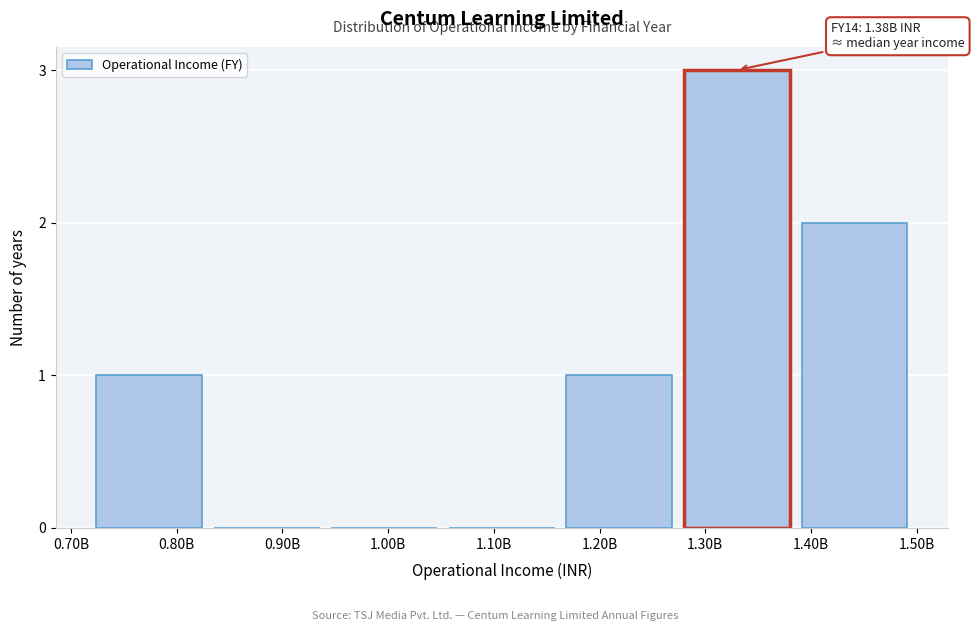

Reading right to left, transcribe all the data shown in this chart.

1.40B=2	1.30B=3	1.20B=1	1.10B=0	1.00B=0	0.90B=0	0.80B=1